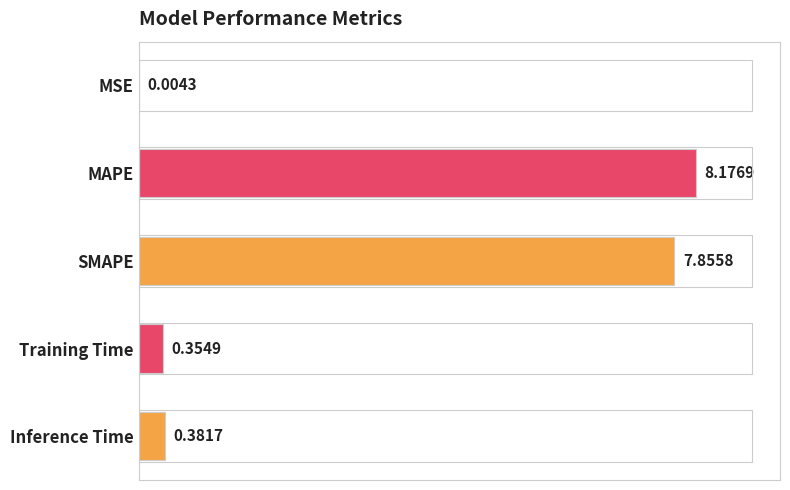

List the labels in order of value, largest first.

MAPE, SMAPE, Inference Time, Training Time, MSE